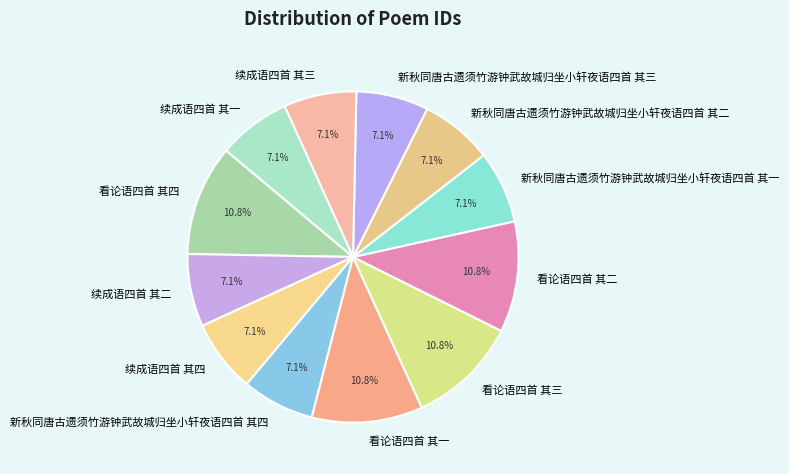

The 续成语四首 其三 slice represents 7% of the pie. True or false?

True